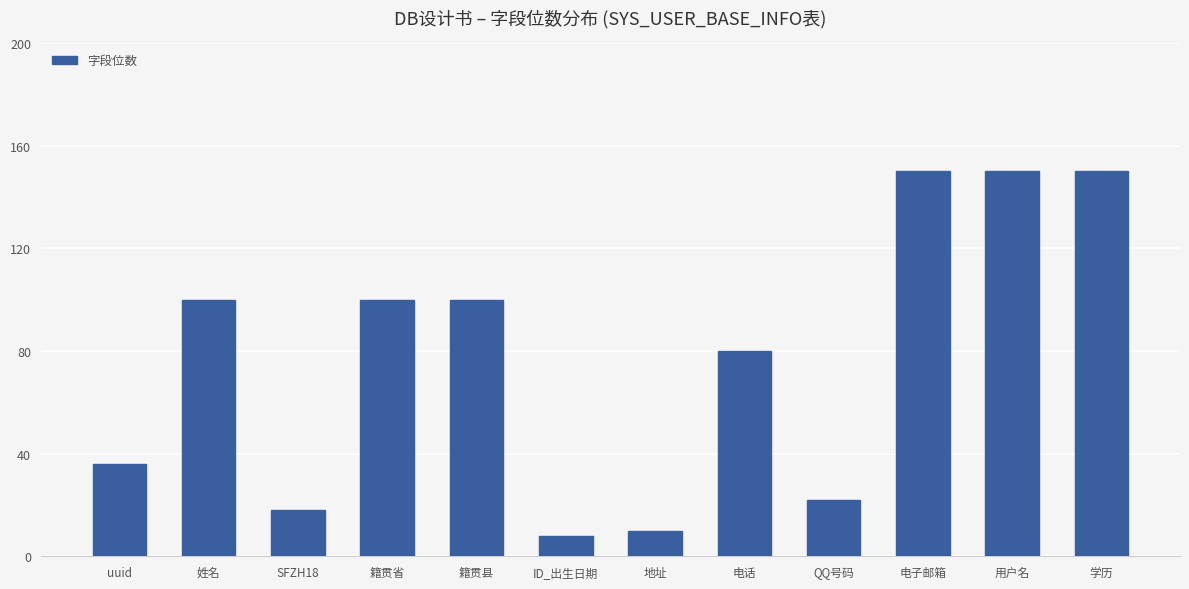

How many distinct data groups are displayed?

1